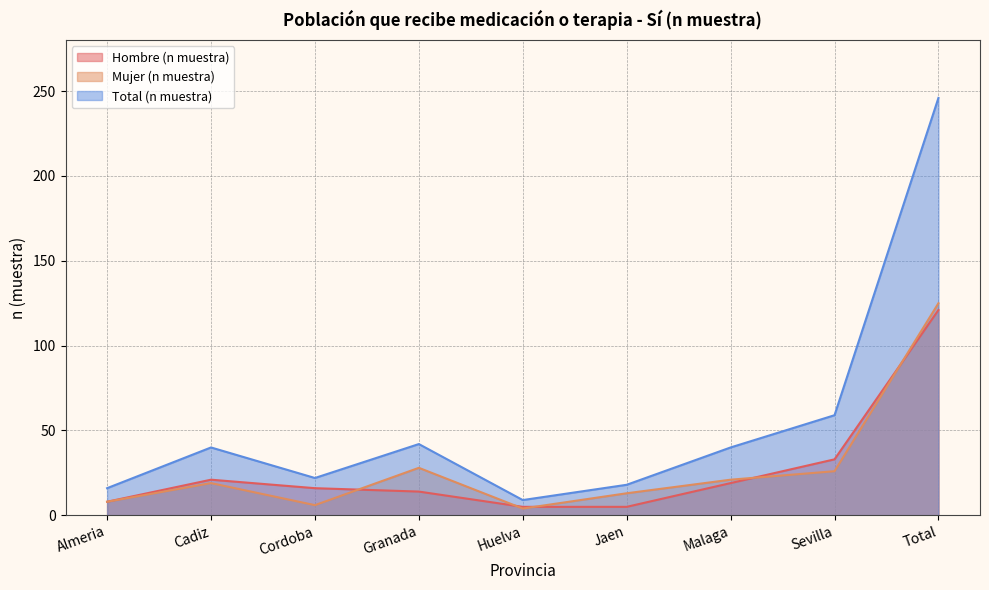

Reading right to left, transcribe all the data shown in this chart.

Hombre (n muestra): Total=121	Sevilla=33	Malaga=19	Jaen=5	Huelva=5	Granada=14	Cordoba=16	Cadiz=21	Almeria=8
Mujer (n muestra): Total=125	Sevilla=26	Malaga=21	Jaen=13	Huelva=4	Granada=28	Cordoba=6	Cadiz=19	Almeria=8
Total (n muestra): Total=246	Sevilla=59	Malaga=40	Jaen=18	Huelva=9	Granada=42	Cordoba=22	Cadiz=40	Almeria=16